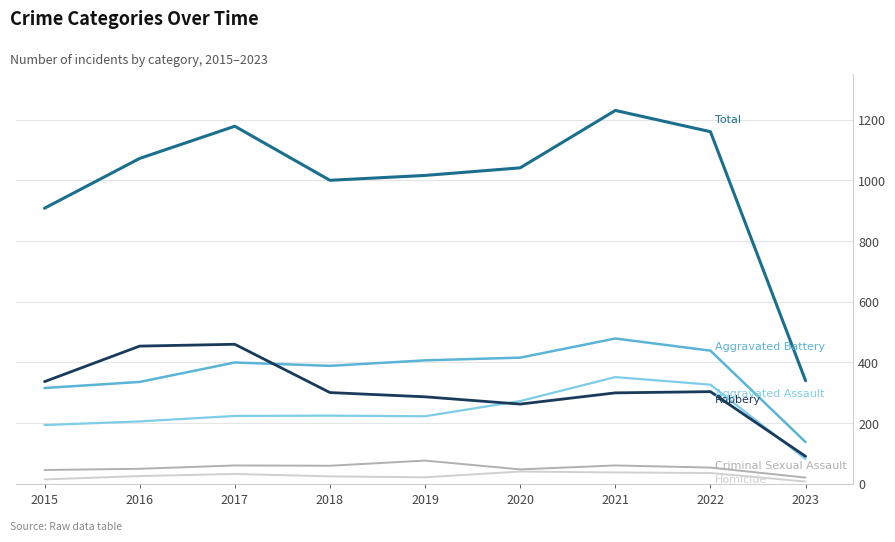

What is the greatest value displayed?

1230